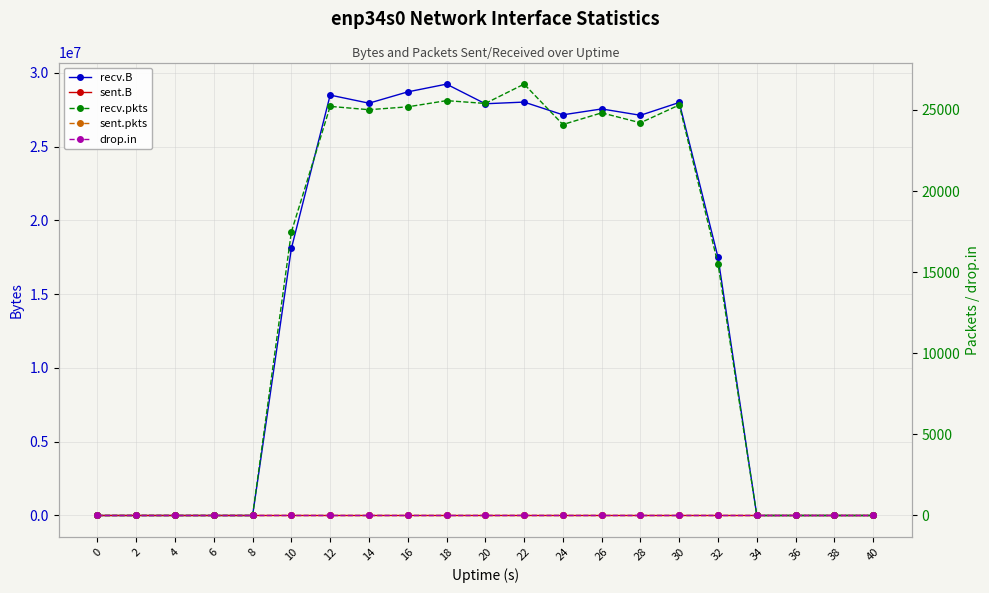

Where does the recv.B series first go above 18096023?

12